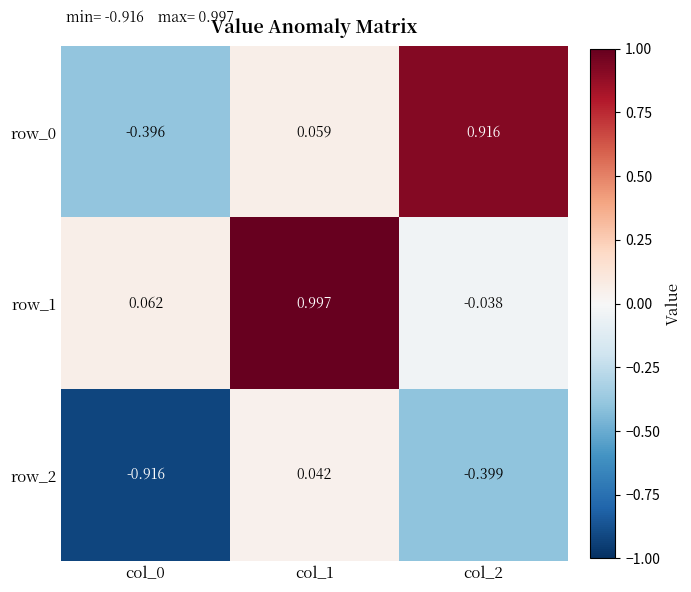

The row_2 series shows -0.4 at col_2. True or false?

True